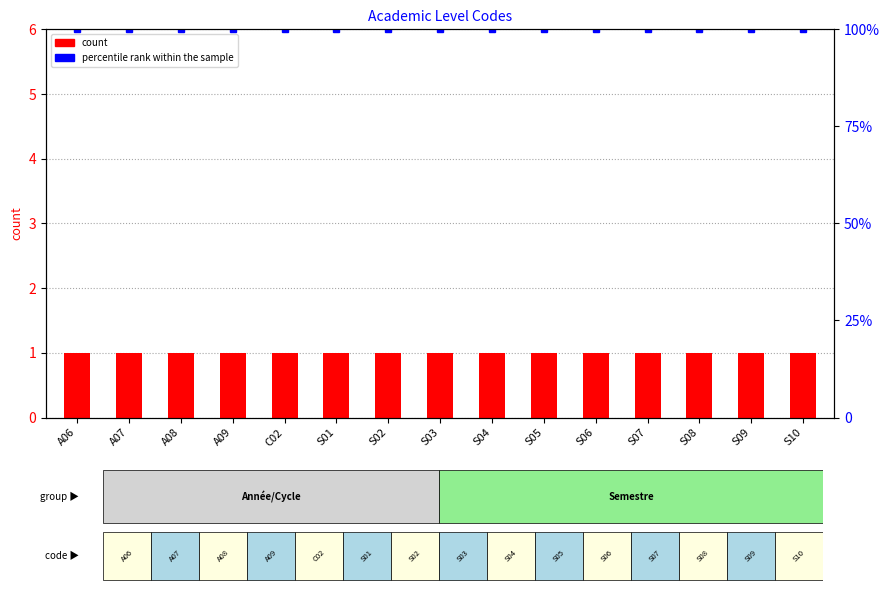

Reading left to right, what are all the values shown in this chart?

count: 1	1	1	1	1	1	1	1	1	1	1	1	1	1	1
percentile rank within the sample: 100	100	100	100	100	100	100	100	100	100	100	100	100	100	100